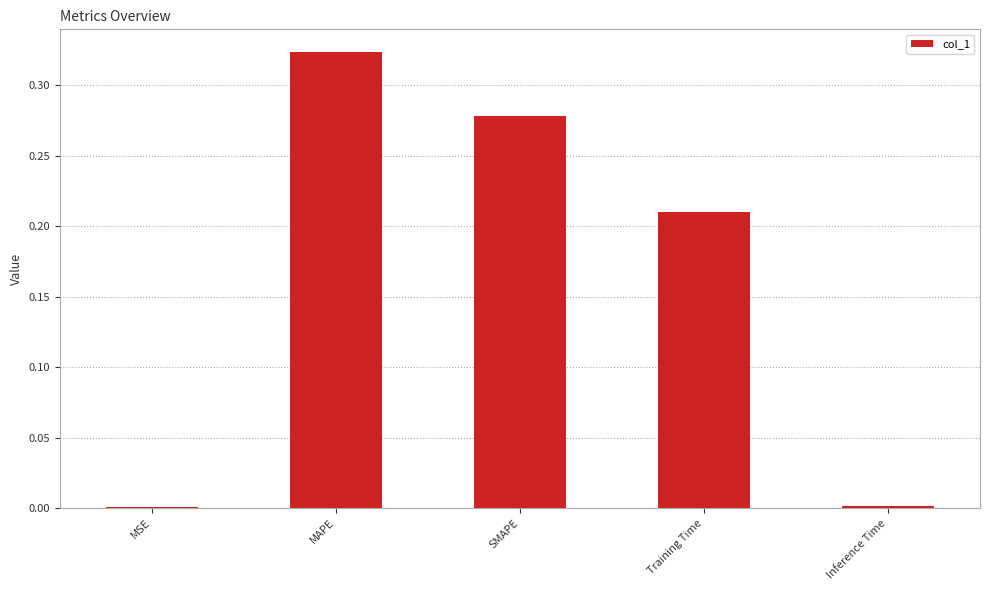

What is the sum of all values?

0.8